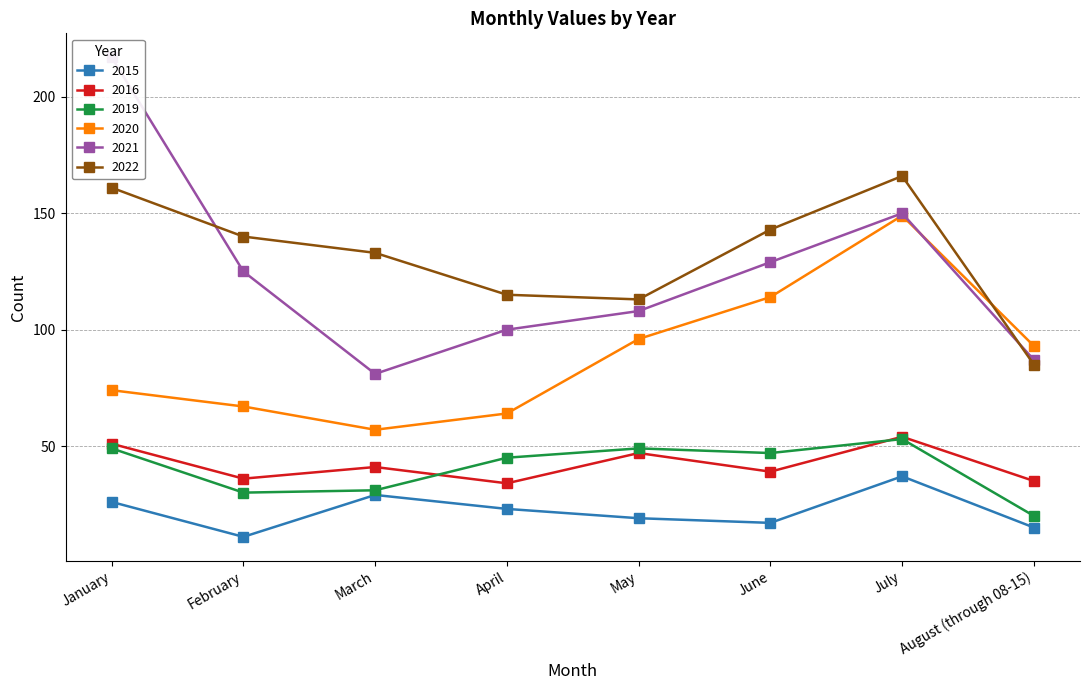

Count the number of data series in this chart.

6